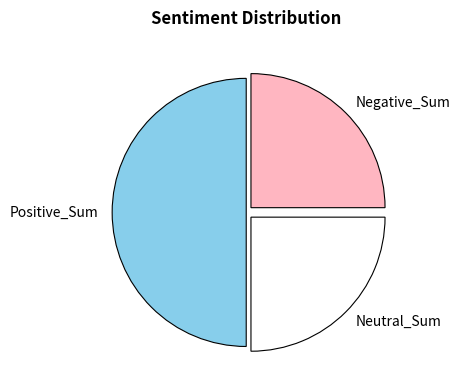

Between Positive_Sum and Neutral_Sum, which is larger?

Positive_Sum